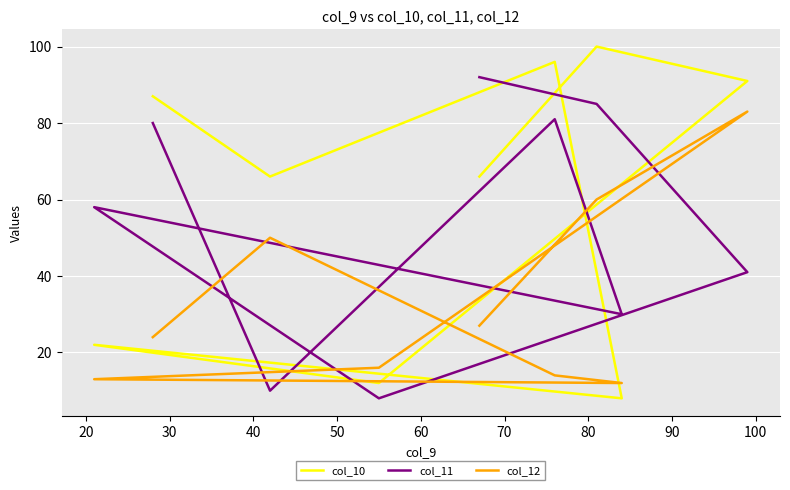

Which series has the largest total across all categories?

col_10